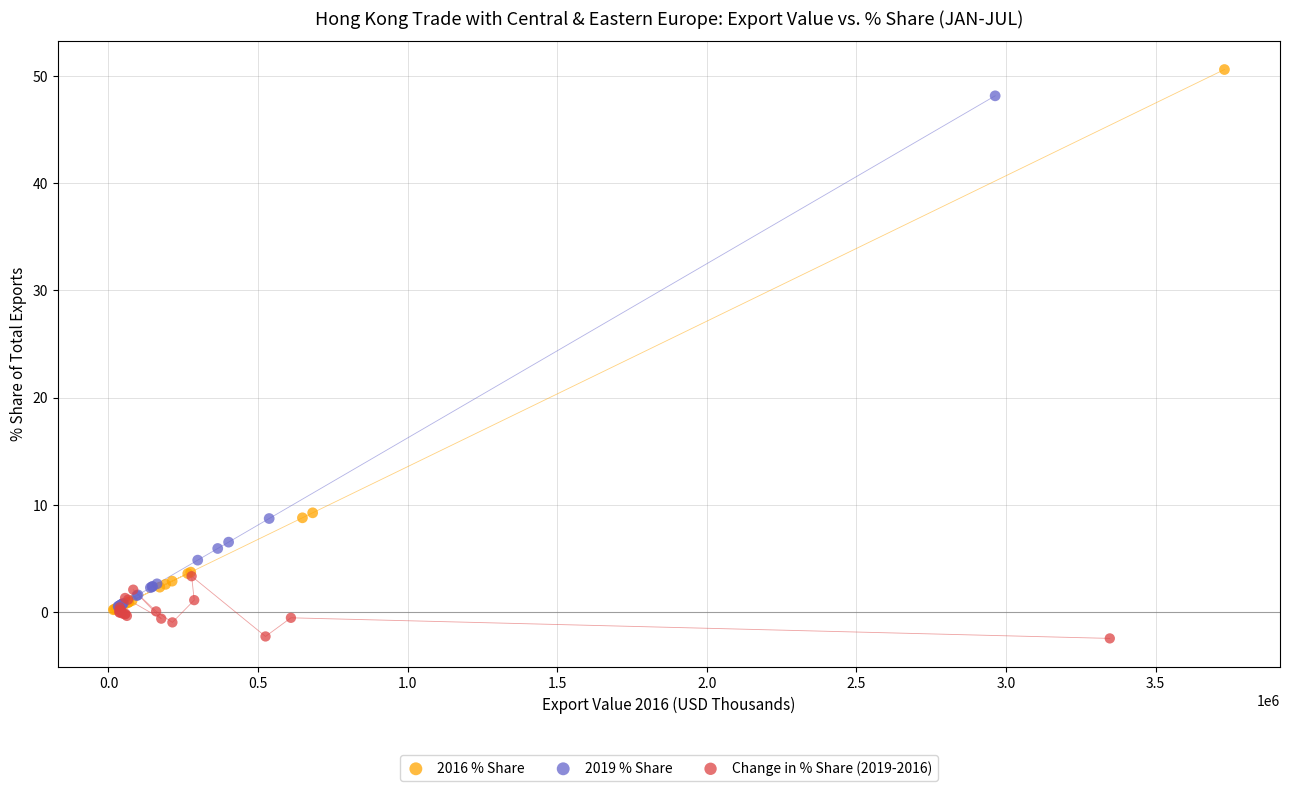

Which series contains the lowest Y value?

Change in % Share (2019-2016)